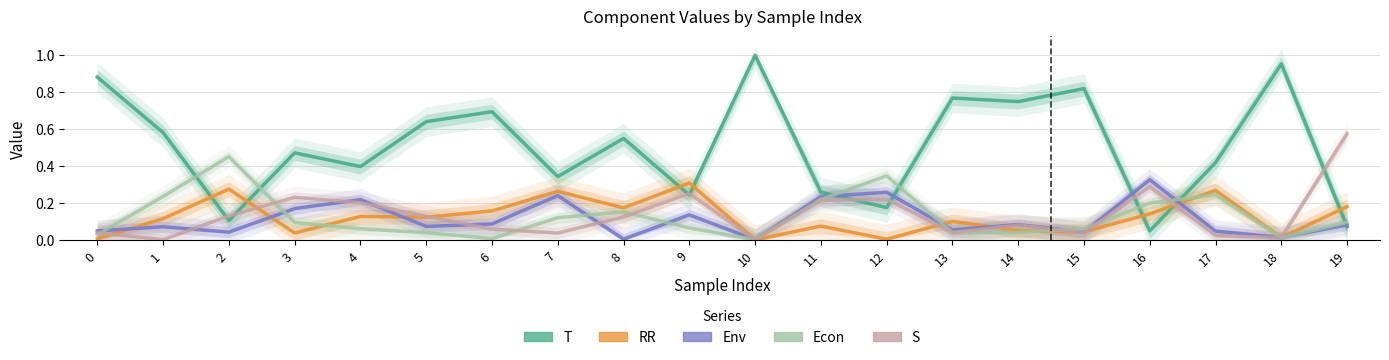

How many intersections are there between Econ and Env?

13